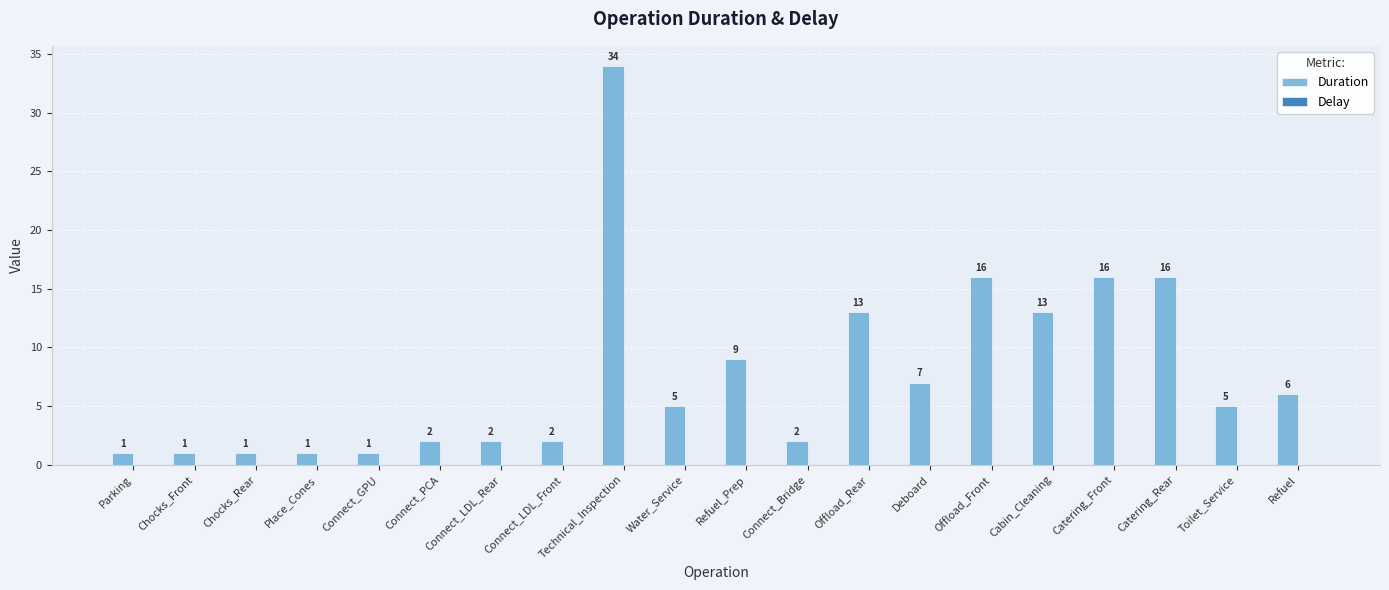

True or false: the data shows 5 at Water_Service.

True